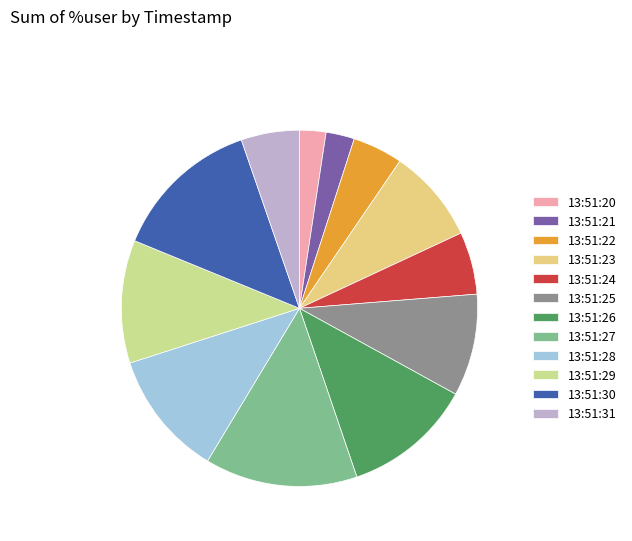

The 13:51:23 slice represents 22% of the pie. True or false?

False